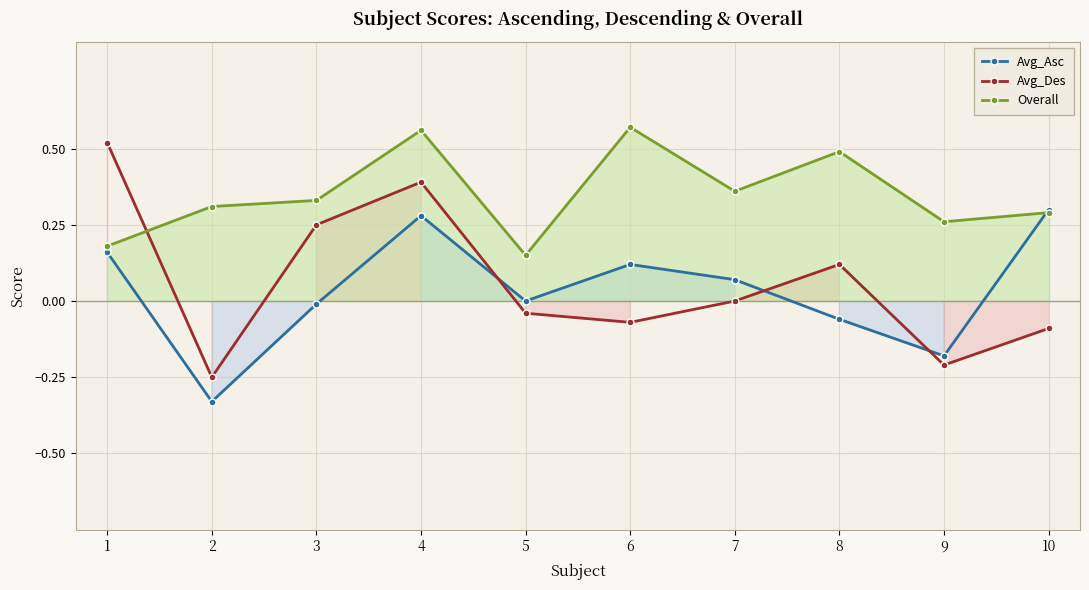

What is the greatest value displayed?

0.6